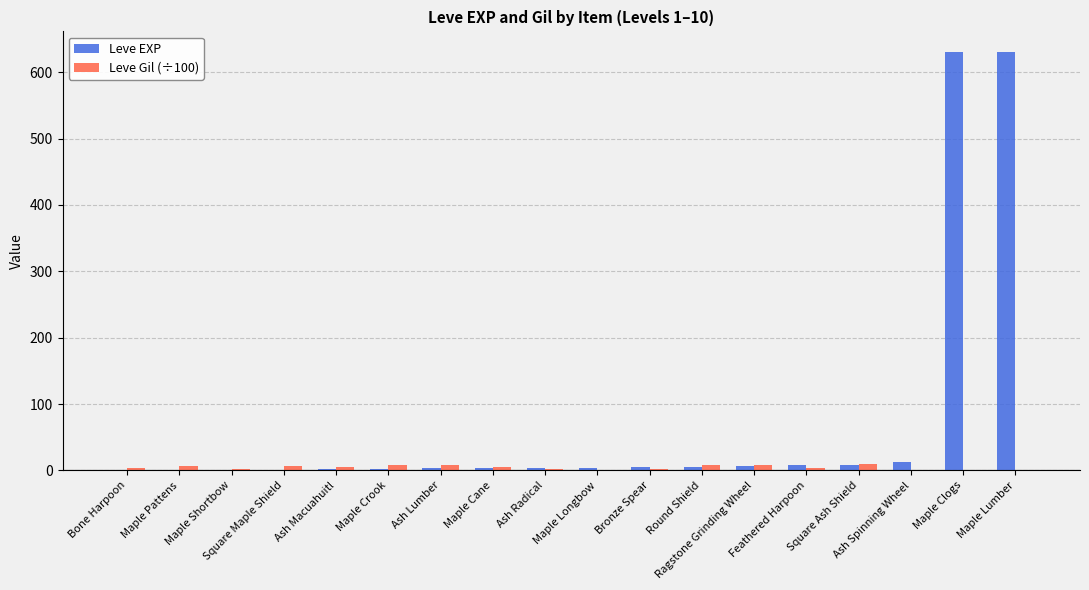

What is the difference between the Leve EXP values at Ash Spinning Wheel and Square Maple Shield?

12.0